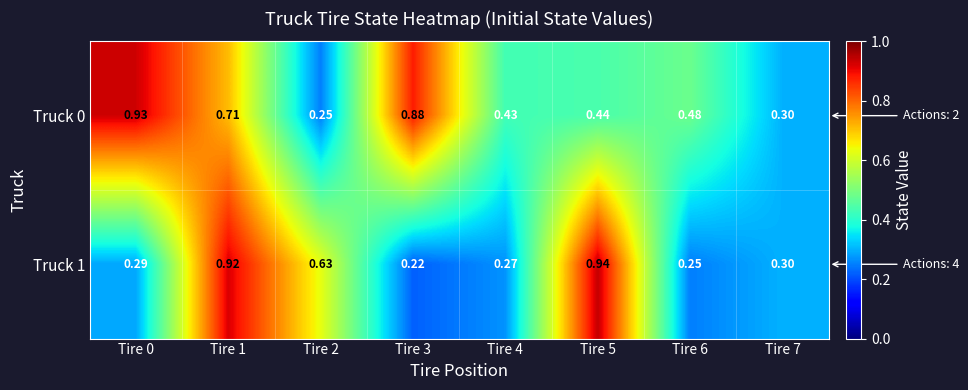

Between Tire 1 and Tire 3, which series saw the biggest shift?

Truck 1